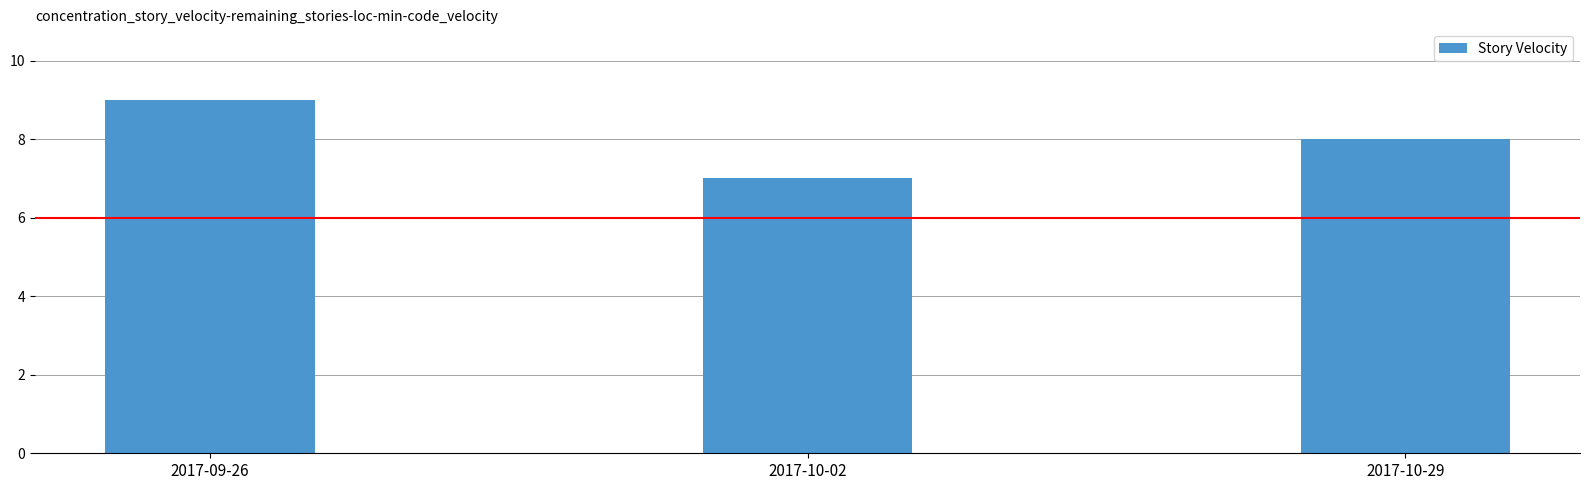

Rank the categories by value from highest to lowest.

2017-09-26, 2017-10-29, 2017-10-02